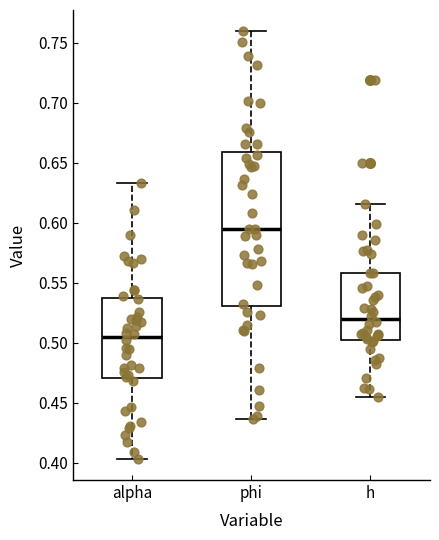

Reading left to right, read every box against the y-axis: the position of its median line, the range the box covers, and the ends of its whiskers. The values are not printed on the chart, so give them approximately, as read against the axis.

alpha: median 0.505, box 0.470 to 0.535, whiskers 0.405 to 0.635
phi: median 0.595, box 0.530 to 0.660, whiskers 0.435 to 0.760
h: median 0.520, box 0.505 to 0.560, whiskers 0.455 to 0.615